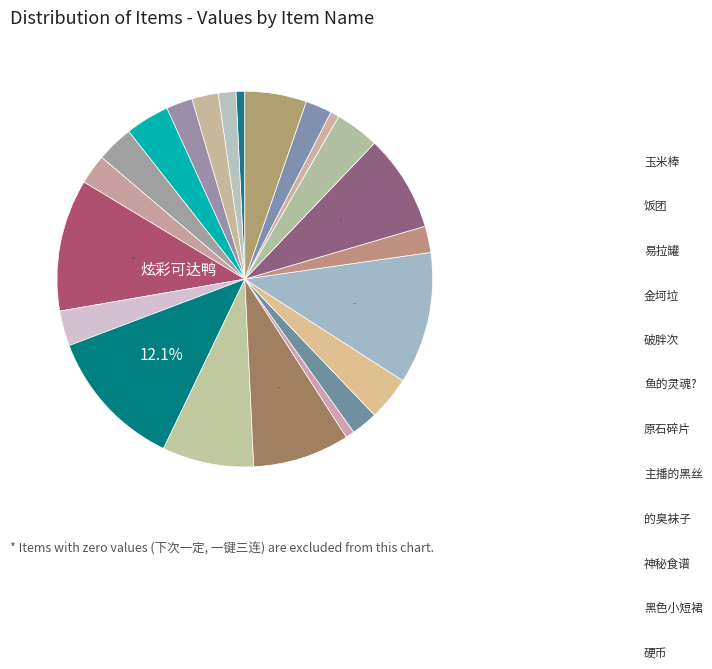

How many slices are in this pie chart?

22